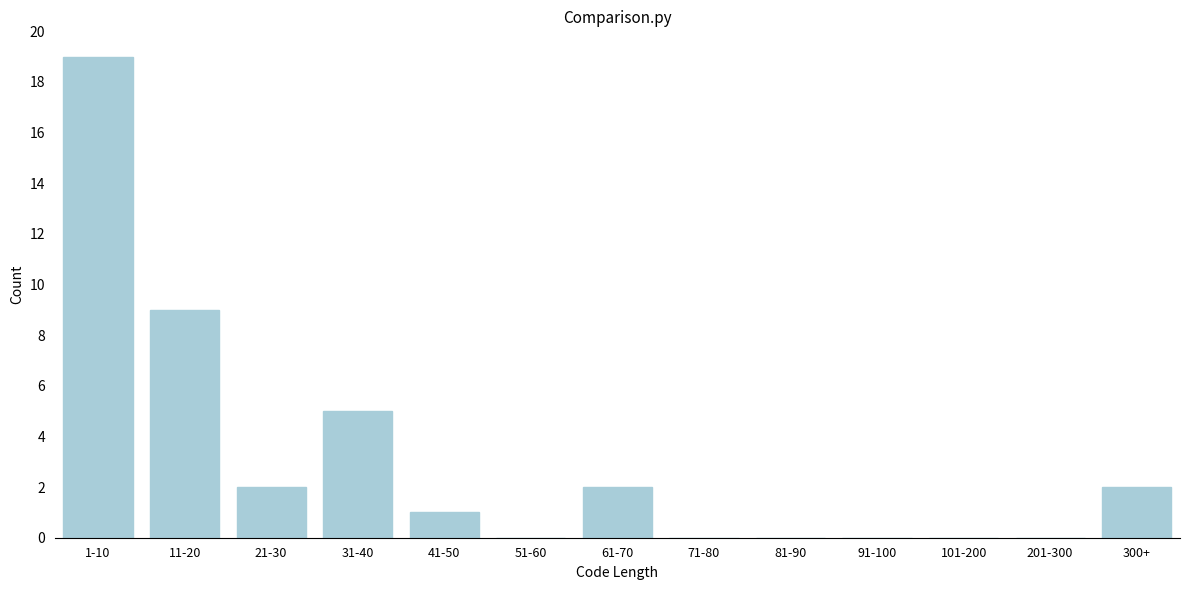

Reading left to right, transcribe all the data shown in this chart.

1-10=19	11-20=9	21-30=2	31-40=5	41-50=1	51-60=0	61-70=2	71-80=0	81-90=0	91-100=0	101-200=0	201-300=0	300+=2